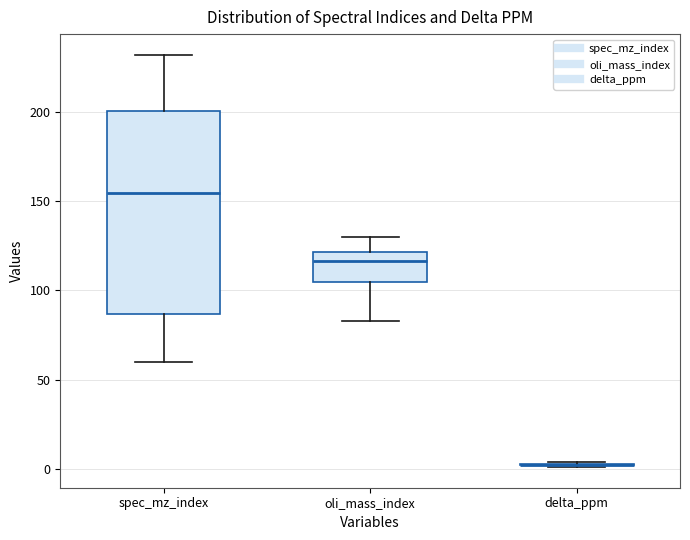

Comparing the boxes themselves (not the whiskers), which one is the tallest?

spec_mz_index